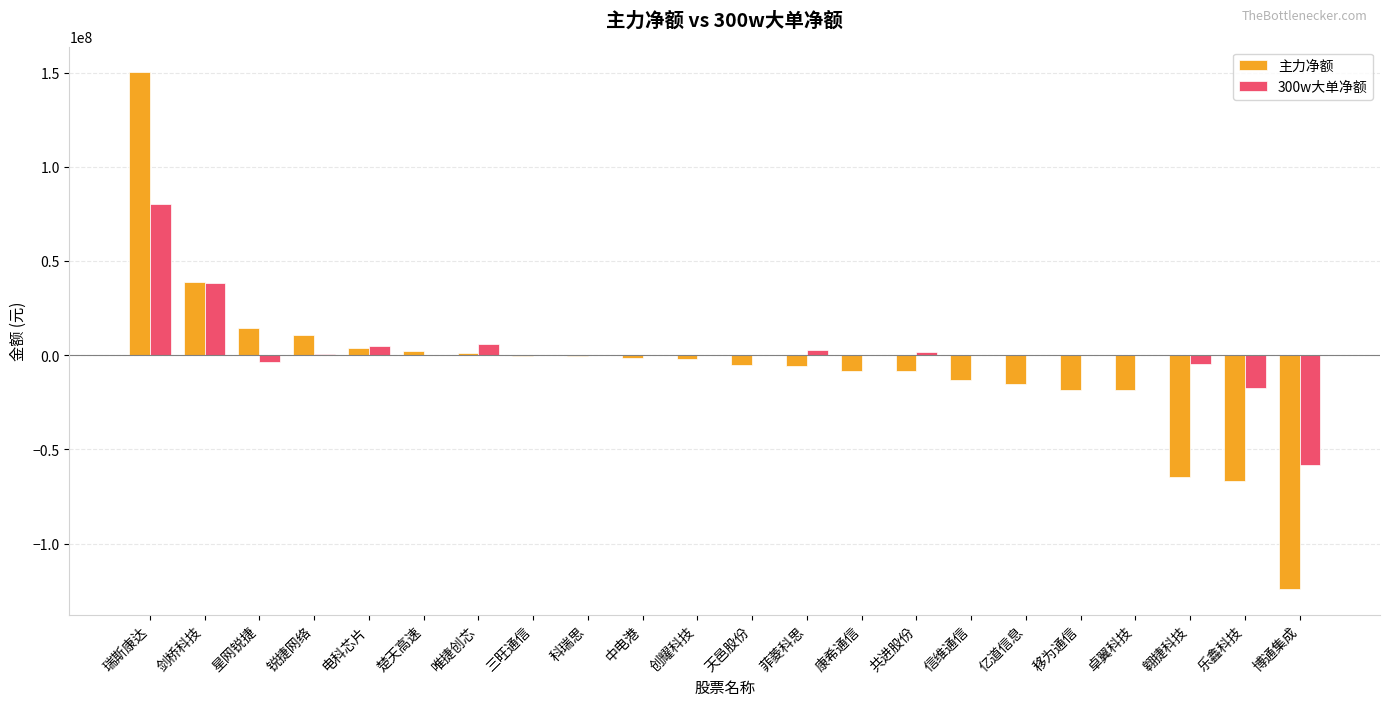

How many distinct data groups are displayed?

2